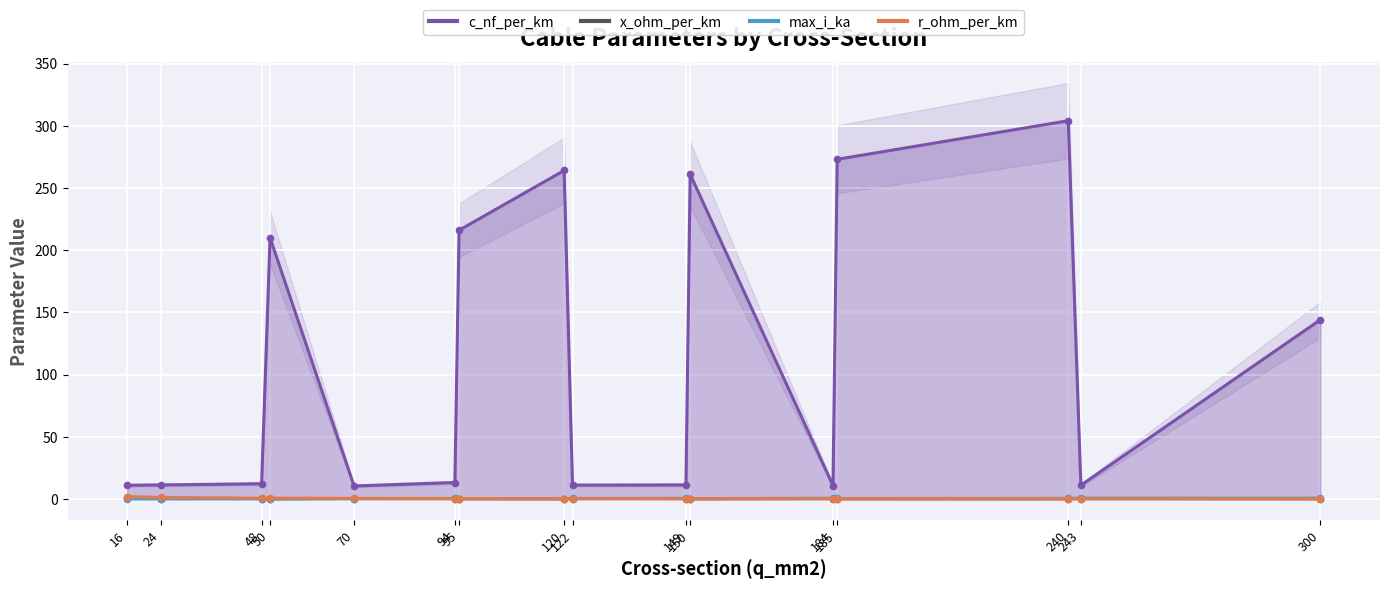

List the series in order of their peak value, highest first.

c_nf_per_km, r_ohm_per_km, max_i_ka, x_ohm_per_km